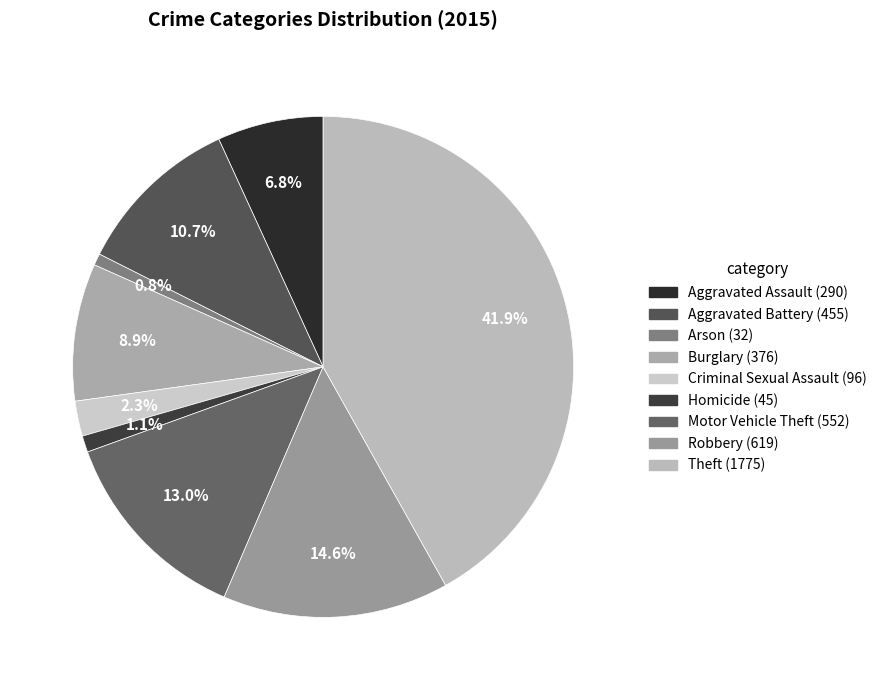

True or false: Burglary accounts for 2% of the total.

False